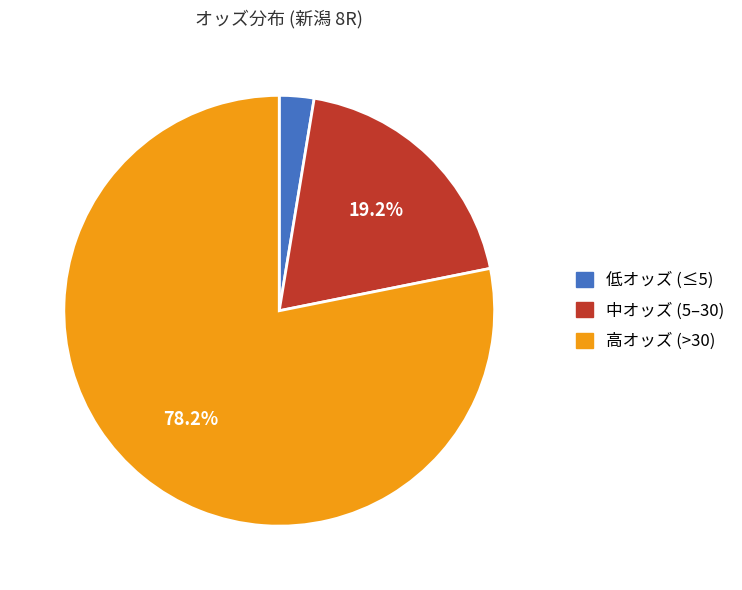

Does any single category account for the majority?

Yes